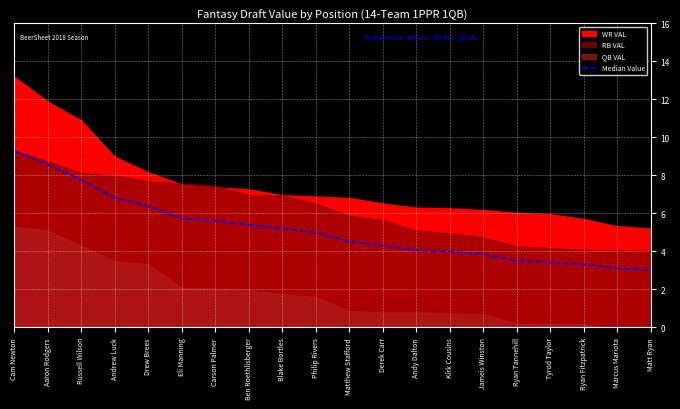

Is it true that the value at Tyrod Taylor is 5.1?

False